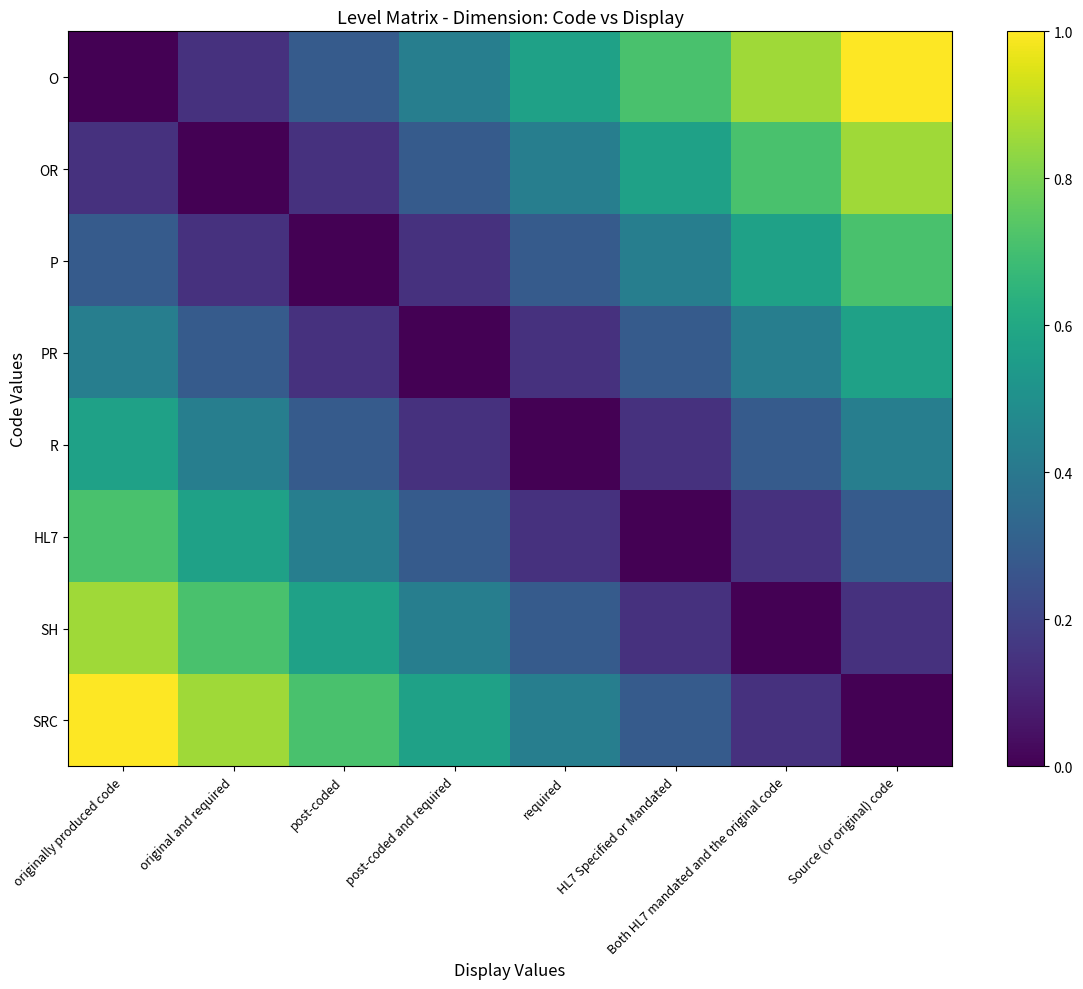

What is the total value across all series at required?

2.3